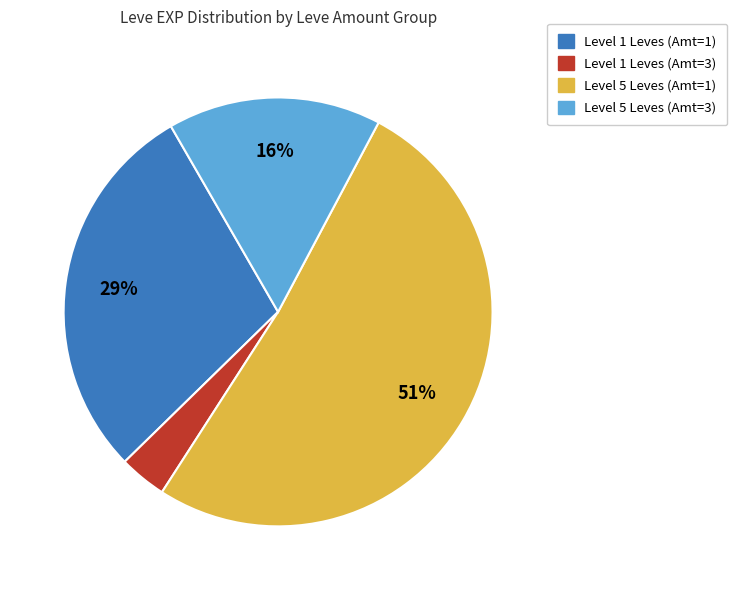

Is there any slice that represents more than half of the pie?

Yes